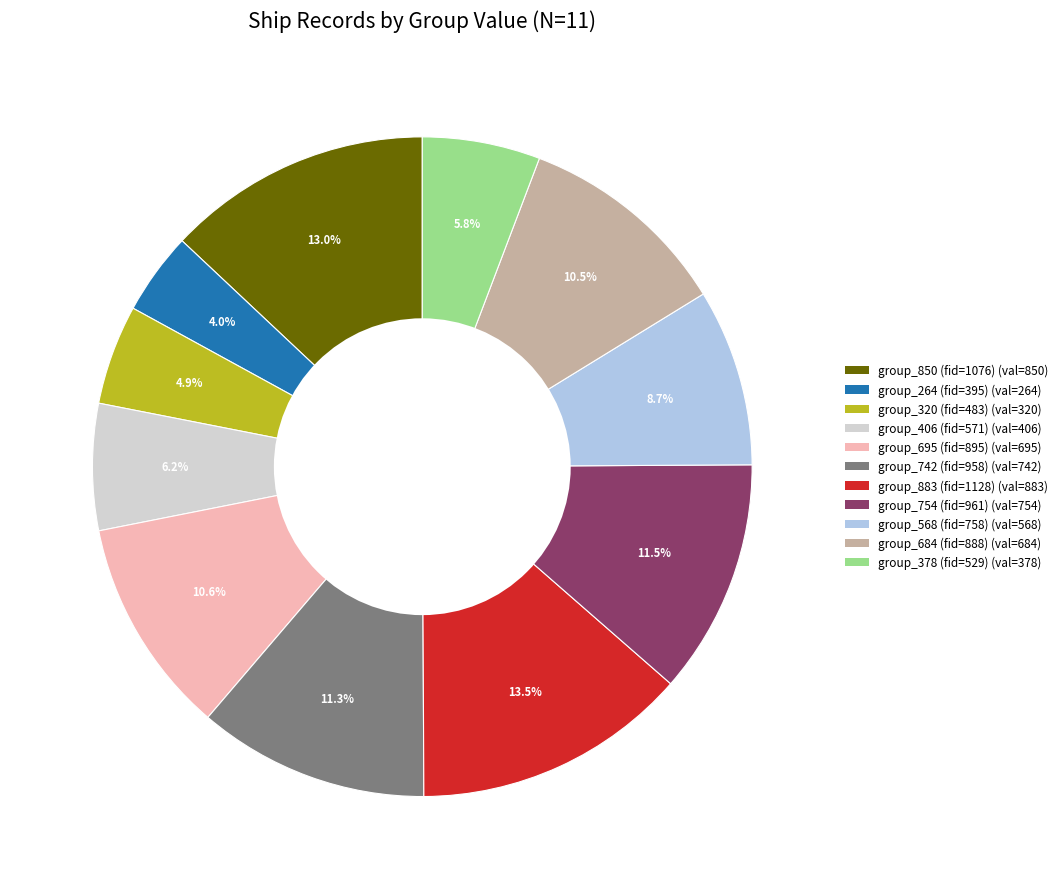

Which category has the biggest portion of the pie?

group_883 (fid=1128)